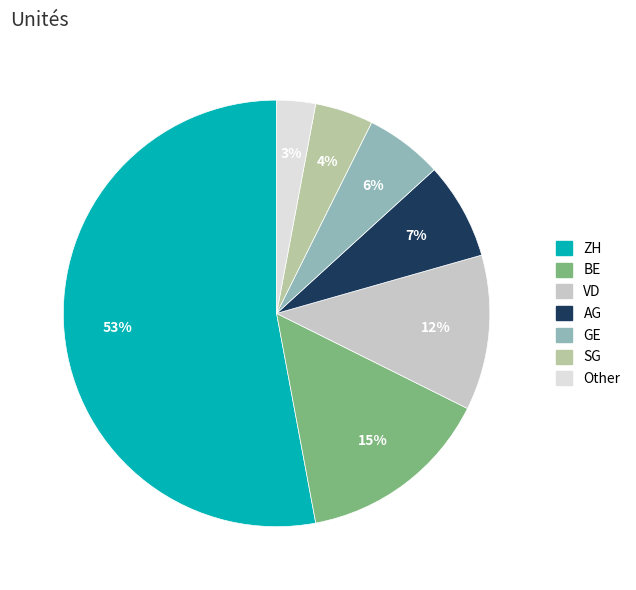

Between GE and BE, which is larger?

BE